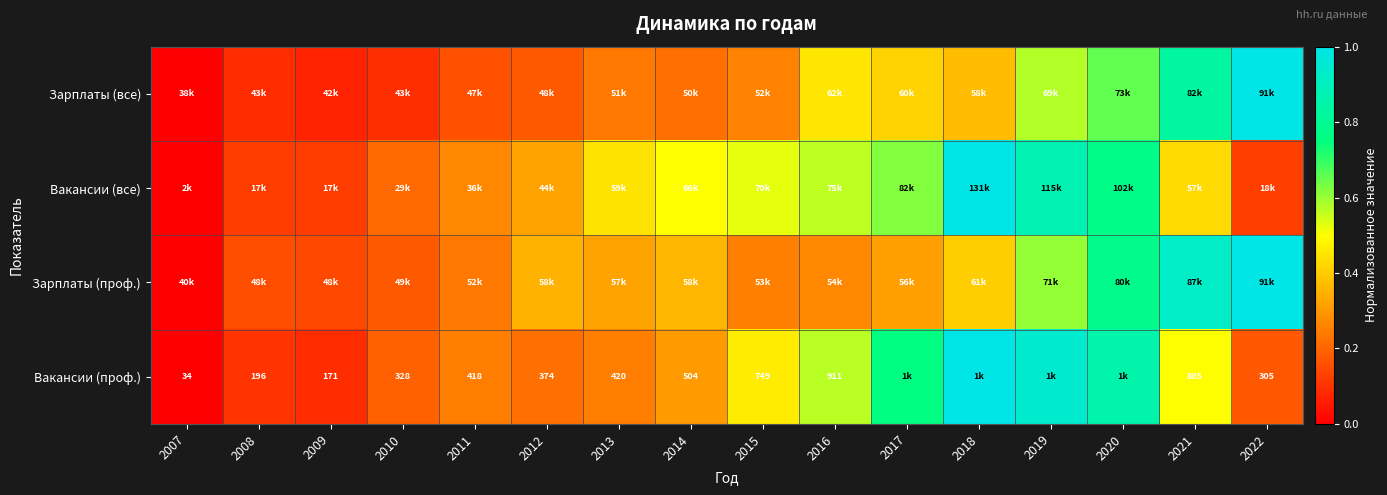

True or false: Вакансии (все) has a value of 0.0 at 2010.

False